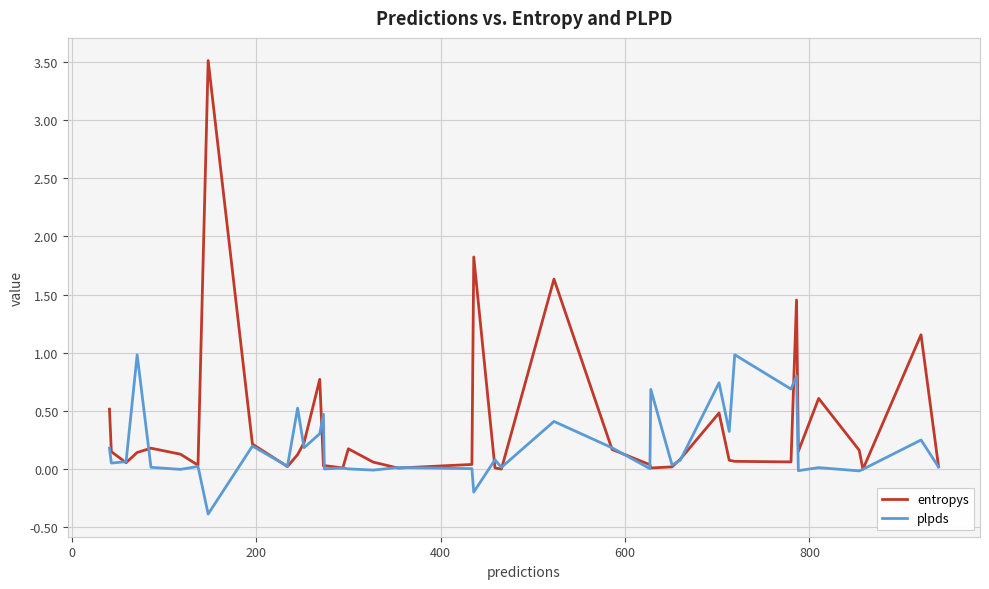

What are all the series names shown in the legend?

entropys, plpds